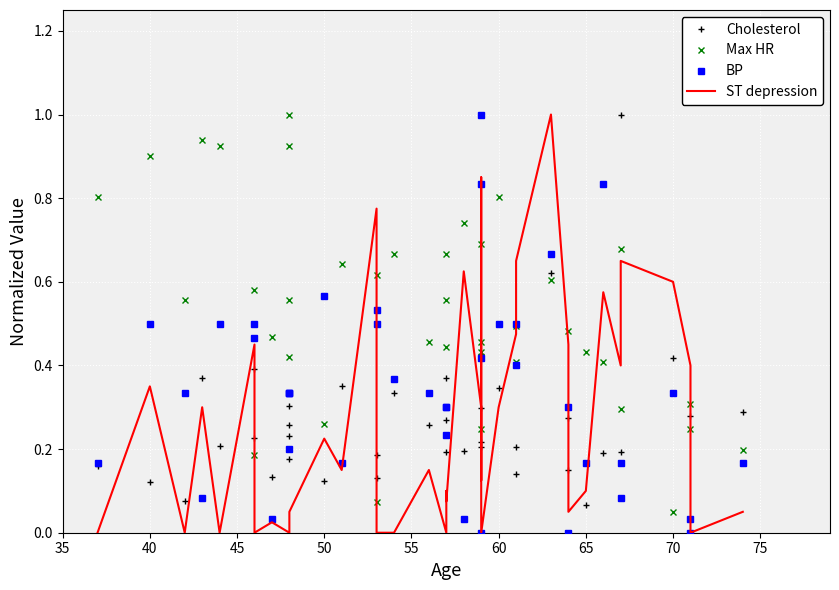

Is the value of BP at 28 greater than the value of ST depression at 24?

No